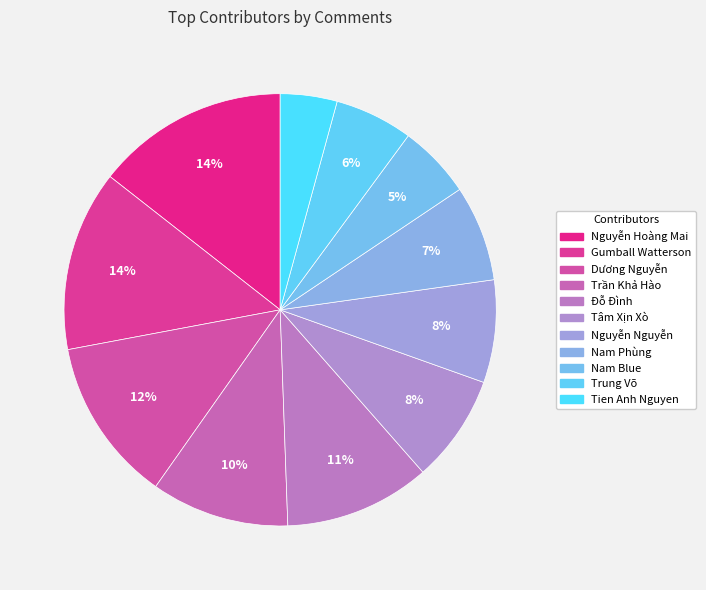

How many segments does this pie chart have?

11